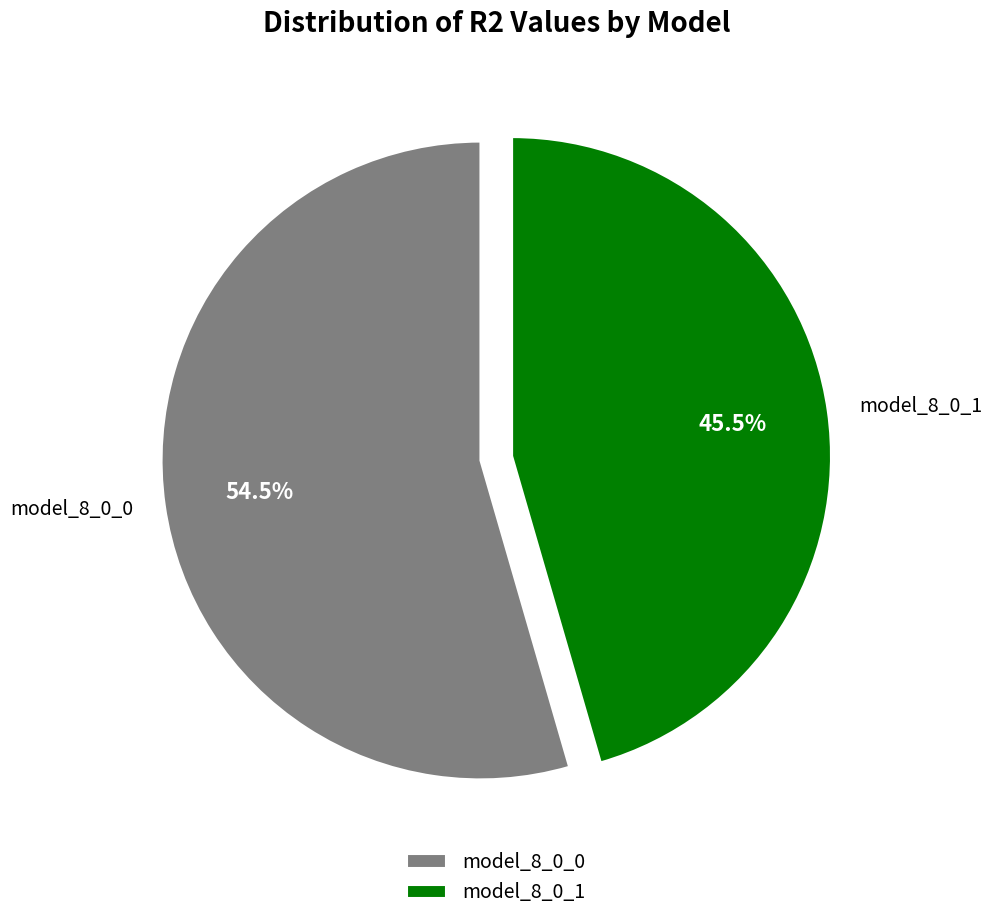

Is it true that model_8_0_0 is 60% of the pie?

False